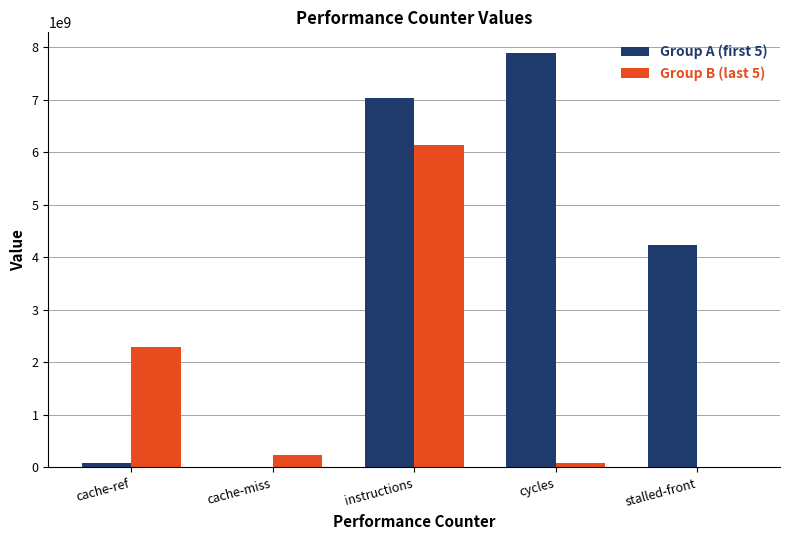

What is the greatest value displayed?

7890071413